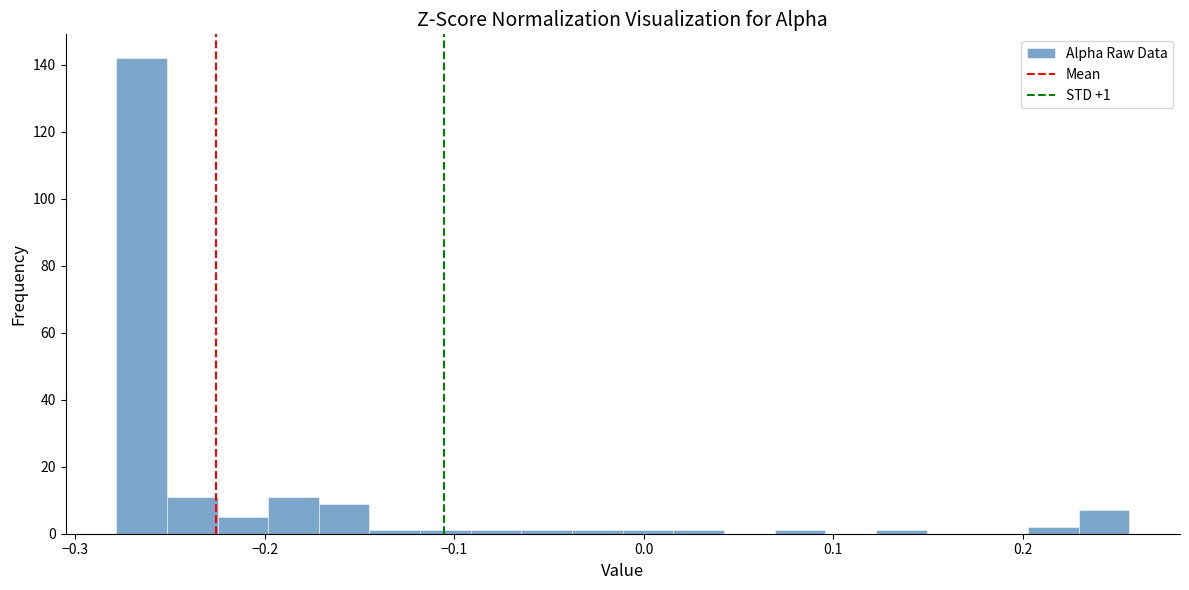

Around what value on the x-axis is the tallest bar? Give the approximate position of its centre, as read against the axis.

-0.26